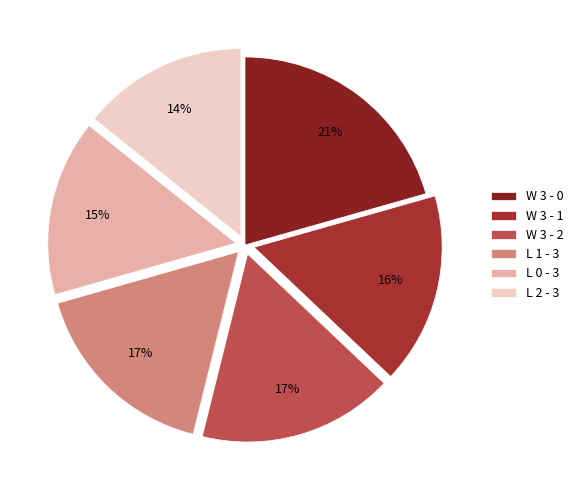

What percentage is the W 3 - 2 slice, to the nearest percent?

17%